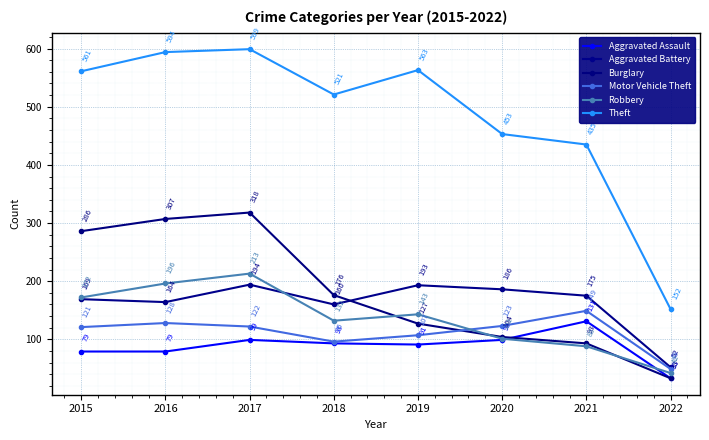

In Aggravated Battery, how many points are lower than both neighbors (excluding endpoints)?

2